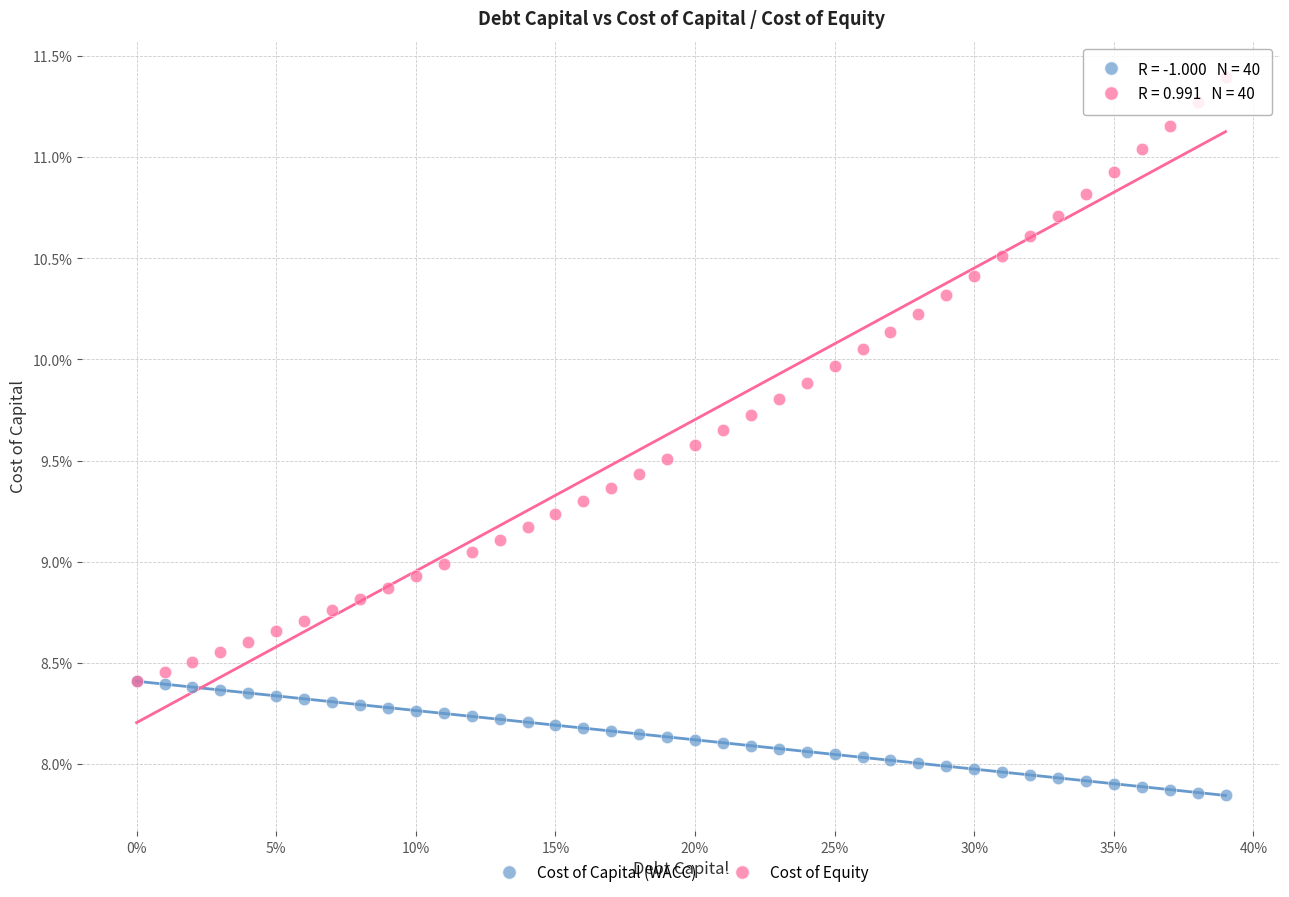

Which series contains the highest Y value?

Cost of Equity